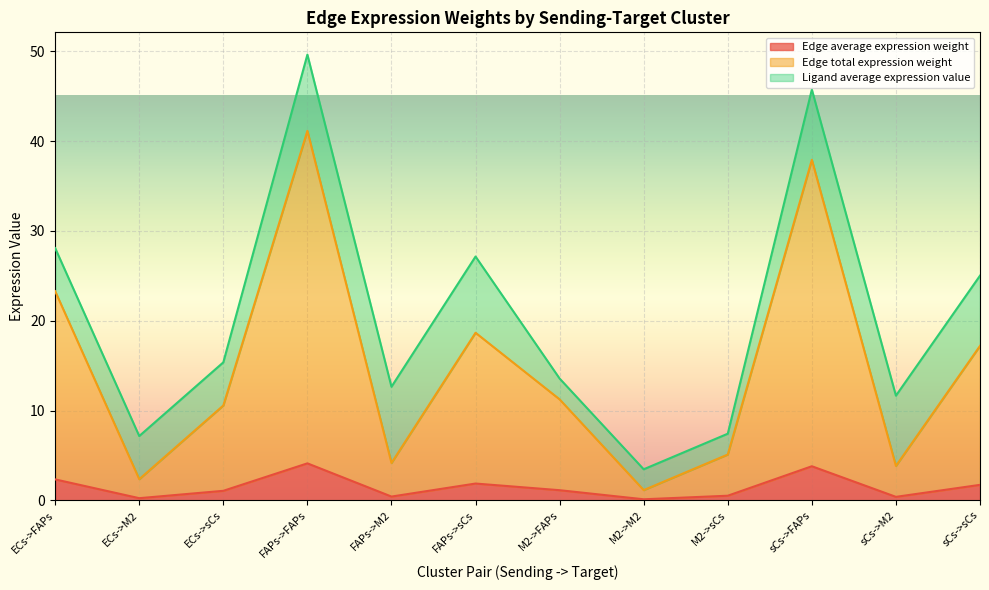

What is the highest value of the Edge average expression weight series?

4.1